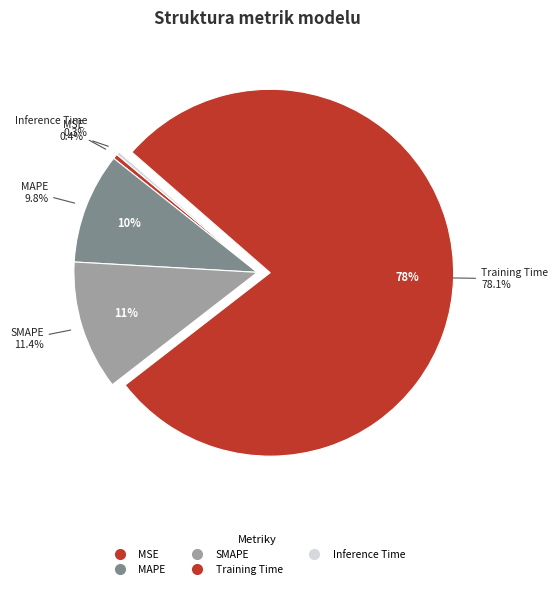

What percentage is the Training Time slice, to the nearest percent?

78%